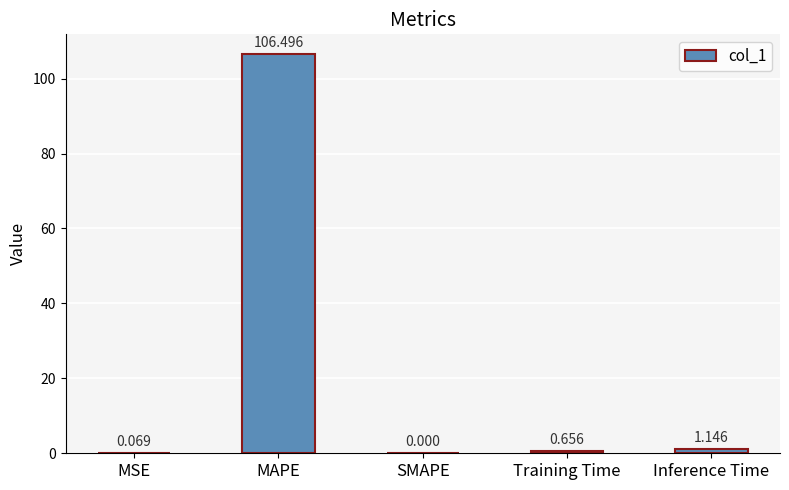

Which has a higher value, MSE or Training Time?

Training Time